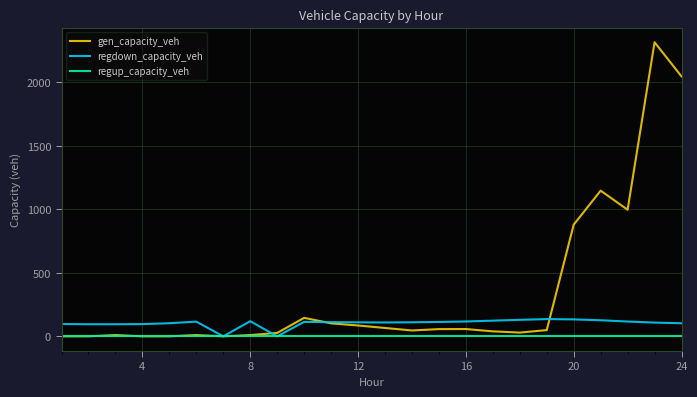

List the series in order of their overall mean, lowest first.

regup_capacity_veh, regdown_capacity_veh, gen_capacity_veh